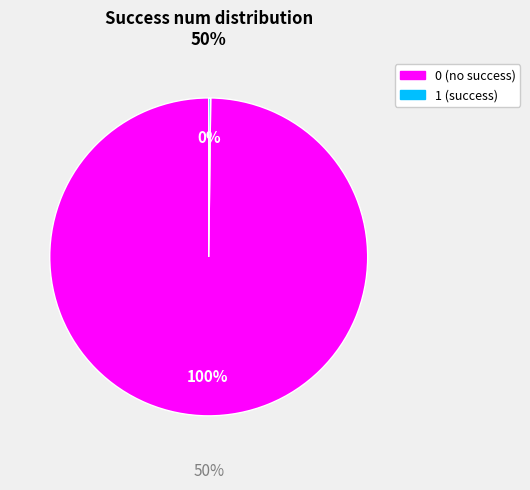

To the nearest percent, what is the combined percentage of 0 and 1?

100%